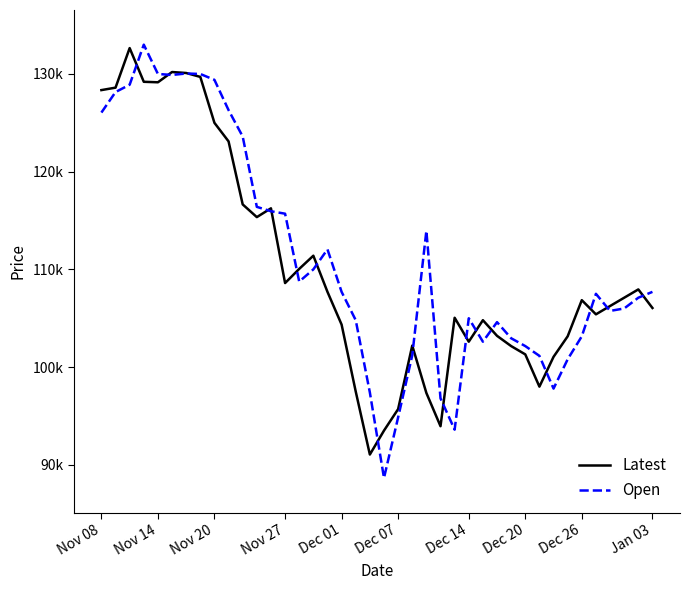

How many times do Open and Latest cross each other?

17